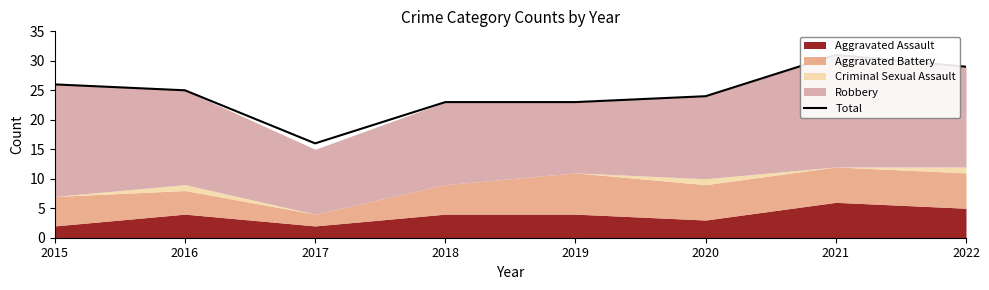

What is the difference between the maximum and second lowest values?

8